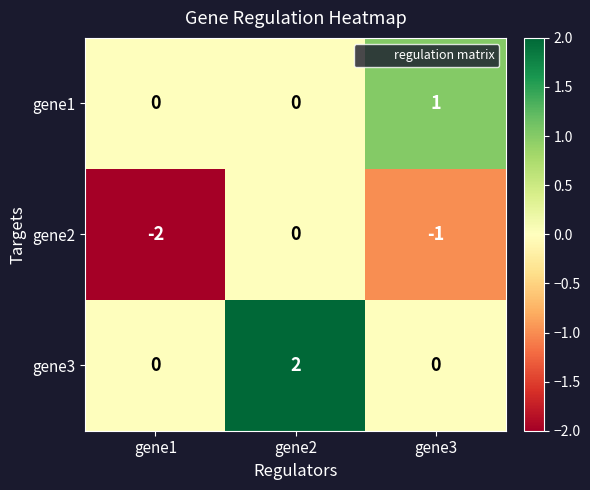

Which series has the largest total across all categories?

gene3